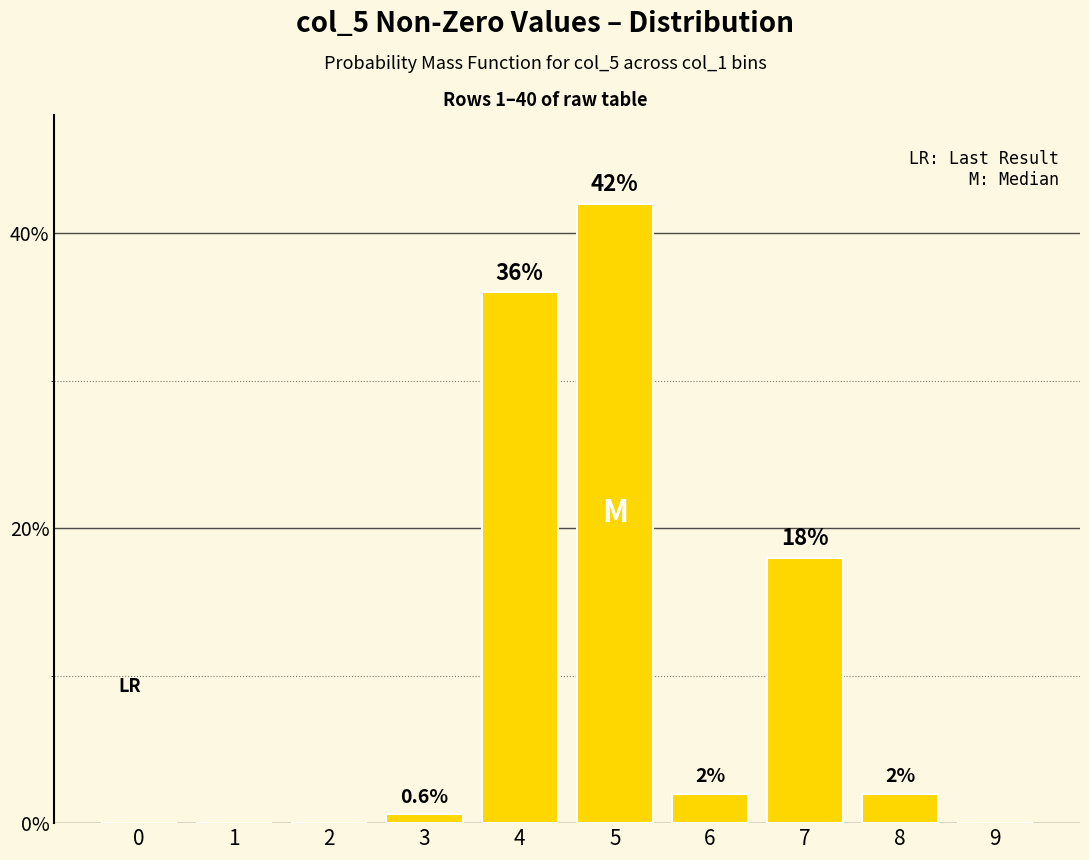

What is the change in value from 0 to 8?

+2.0